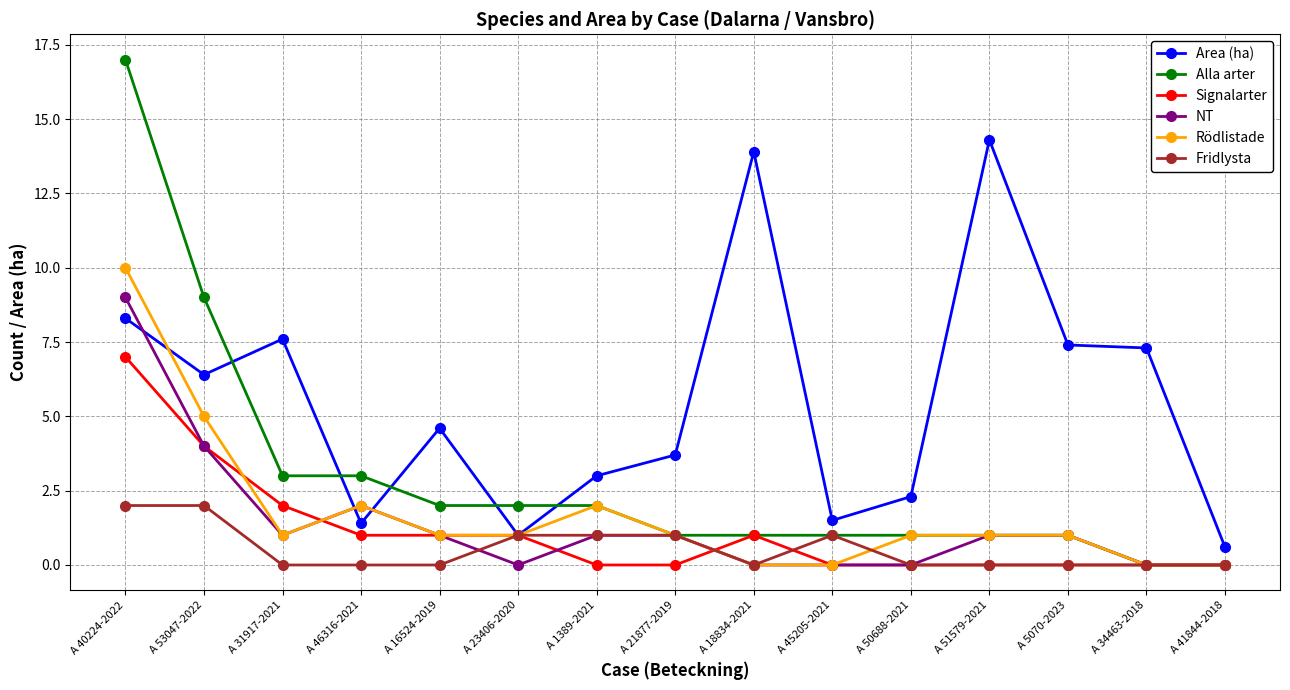

Between A 40224-2022 and A 45205-2021, which series saw the biggest shift?

Alla arter